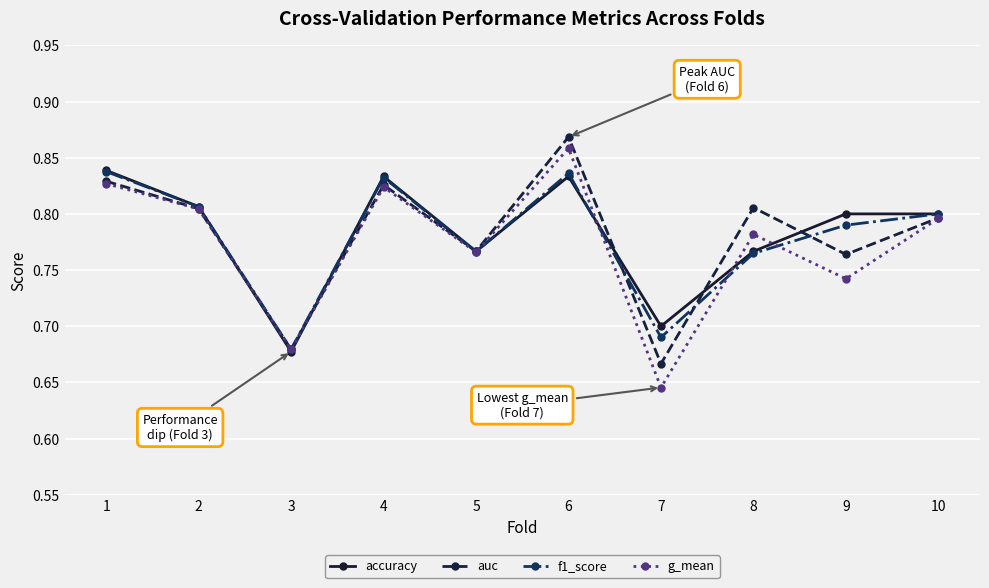

What is the difference between the maximum and minimum values in the auc series?

0.2